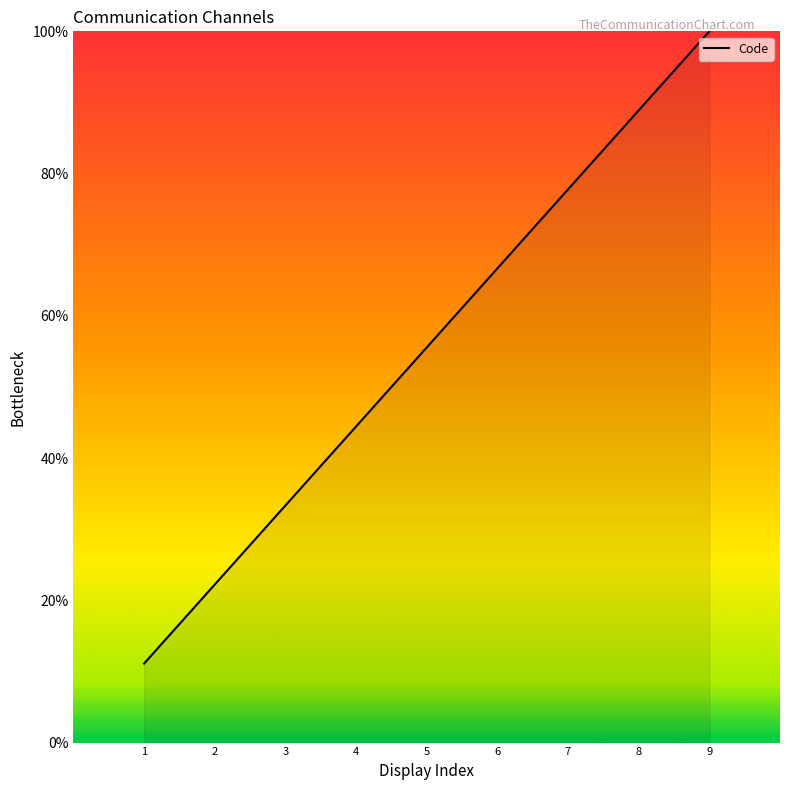

The value at 2 is 22.2. True or false?

True